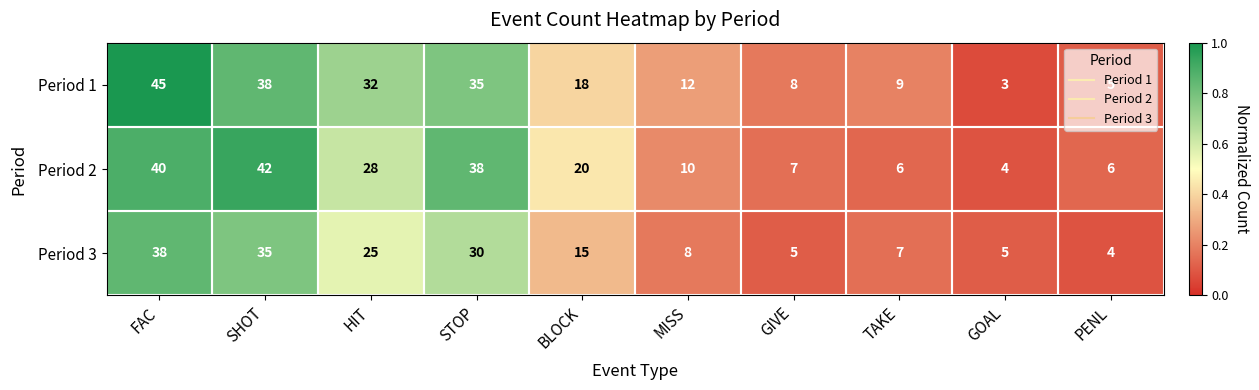

What is the sum of all Period 3 values?

172